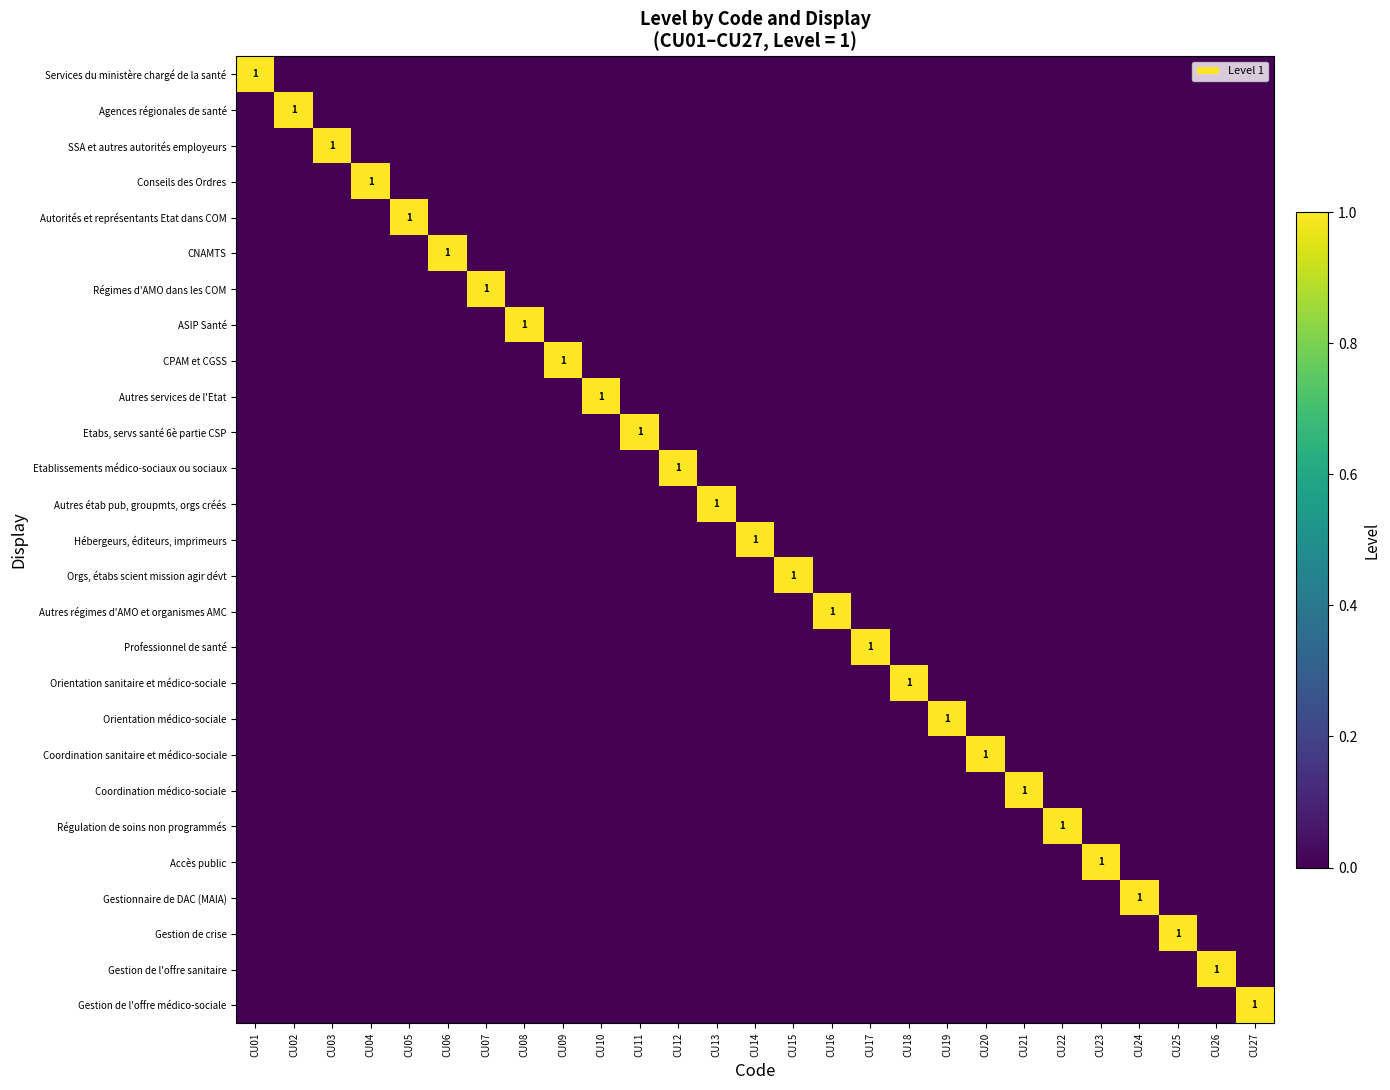

The value of Gestion de l'offre sanitaire at CU01 is 0. True or false?

True